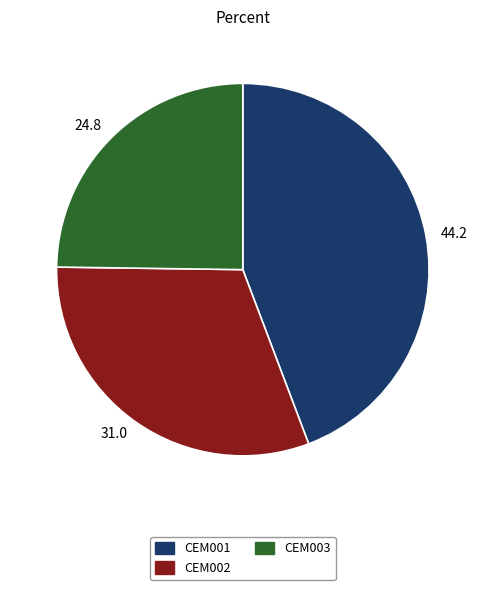

Combined, do CEM003 and CEM001 account for over 50%?

Yes